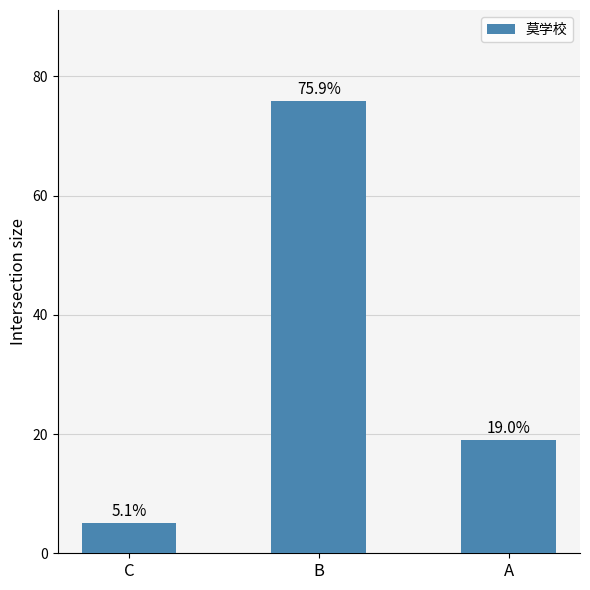

Reading left to right, list all the values displayed in this chart.

5.1	75.9	19.0